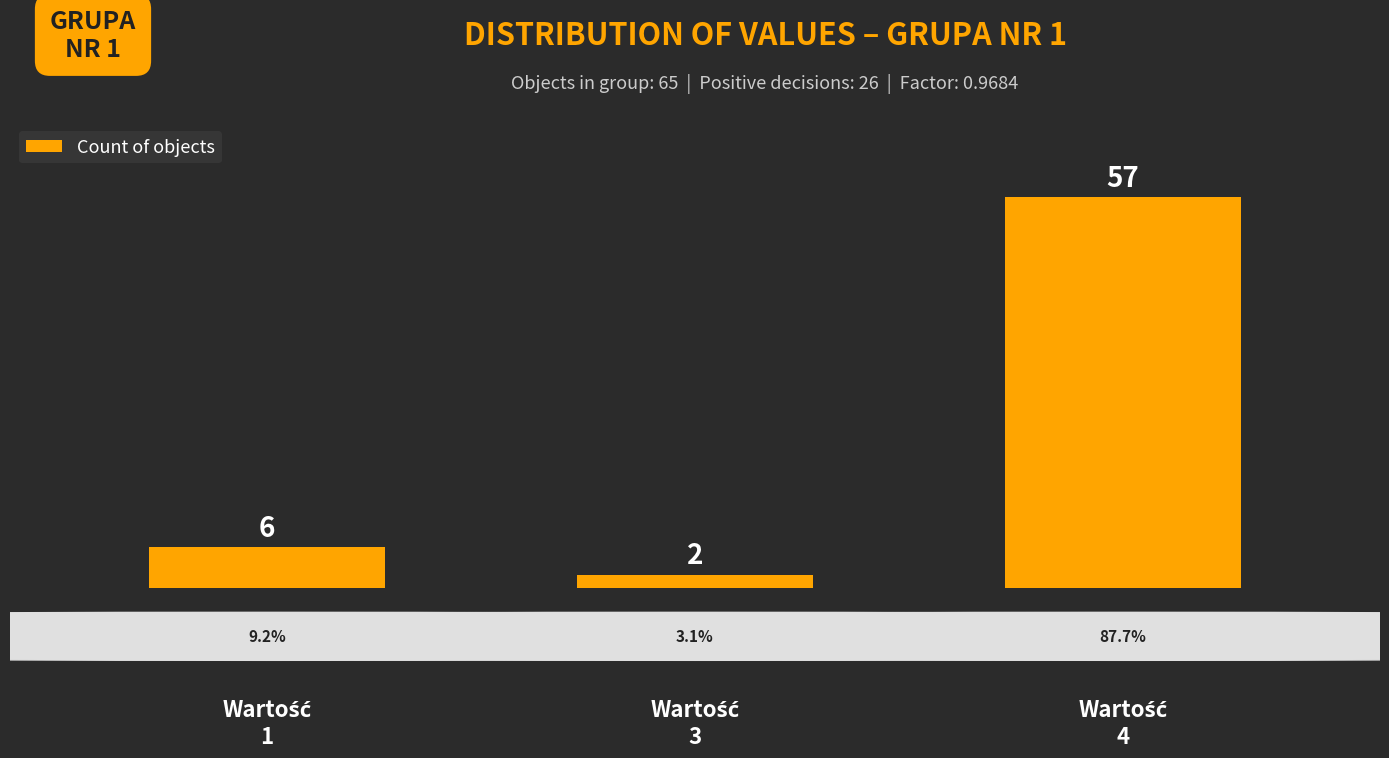

What is the sum of all values?

65